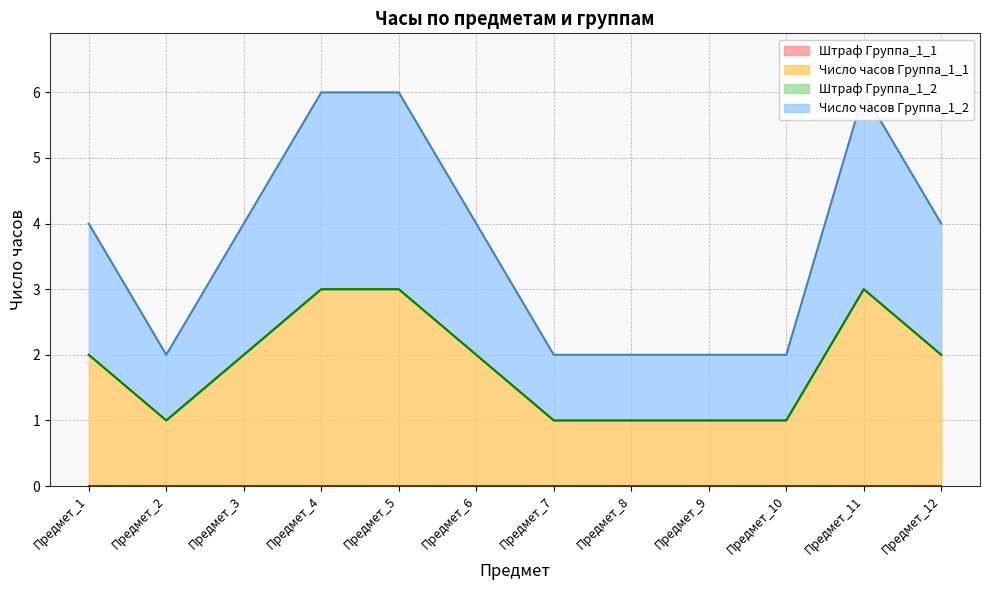

Is it true that Число часов Группа_1_1 equals 2 at Предмет_2?

False